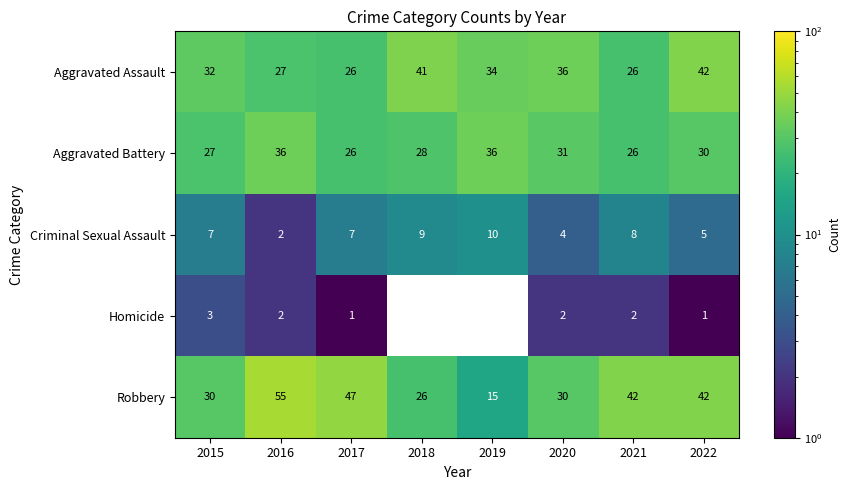

What is the total value across all series at 2017?

107